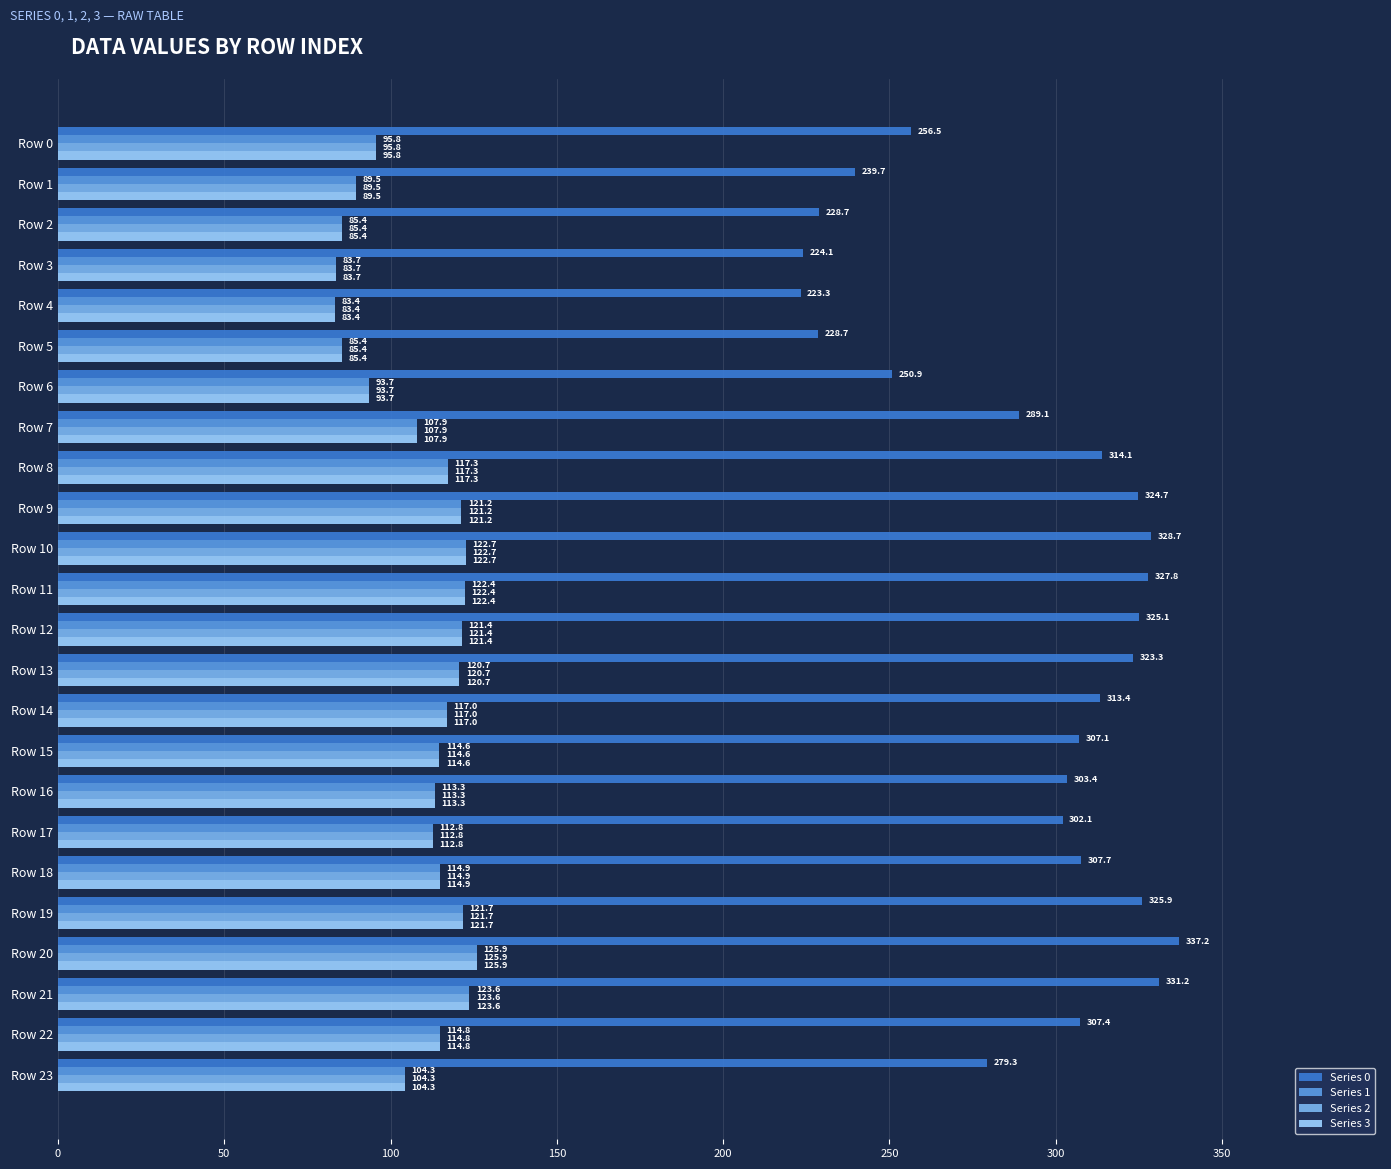

At which label is Series 0 closest to 280?

Row 23